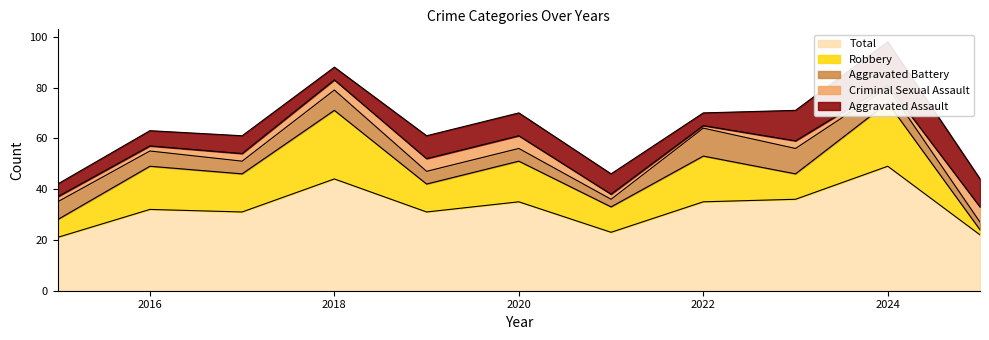

What is the difference between the maximum and minimum values in the Robbery series?

25